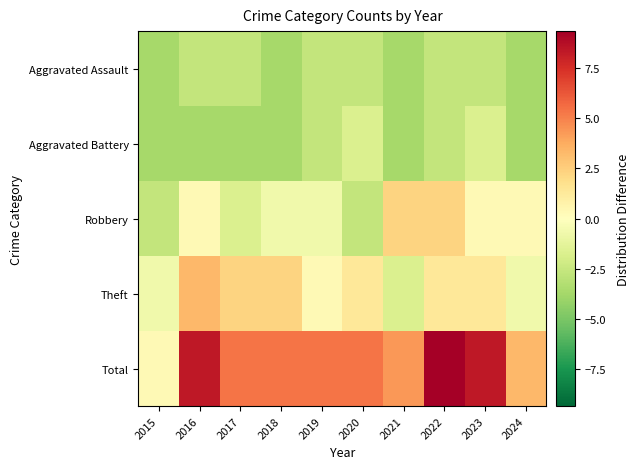

Rank the series by their maximum value, from highest to lowest.

Total, Theft, Robbery, Aggravated Battery, Aggravated Assault